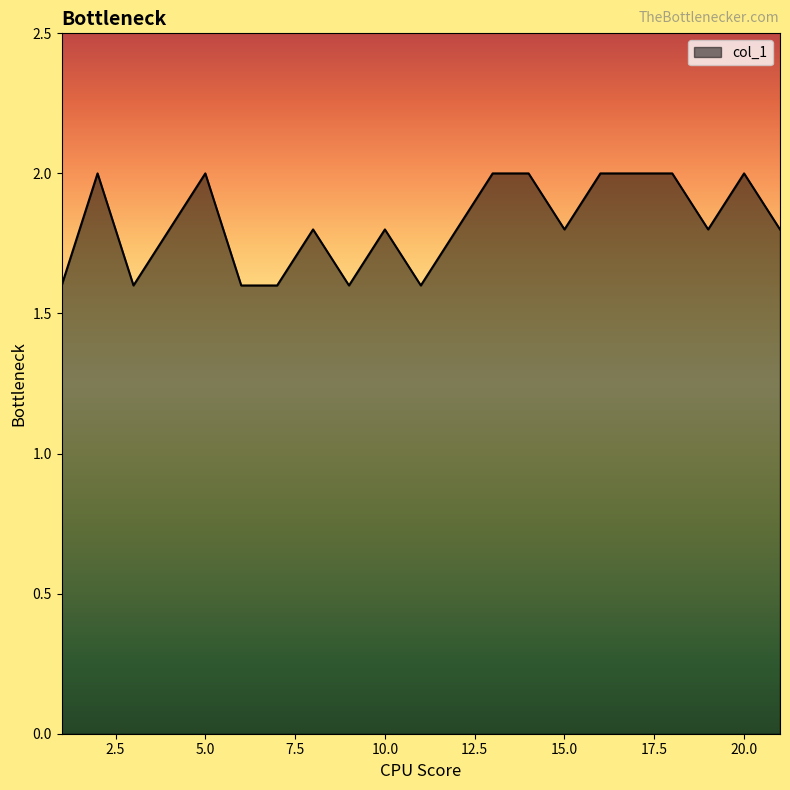

What is the greatest value displayed?

2.0